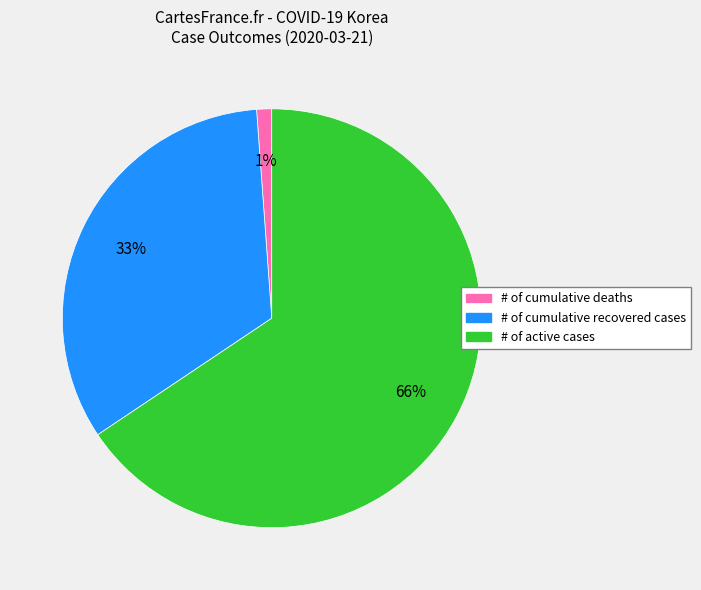

How many segments does this pie chart have?

3